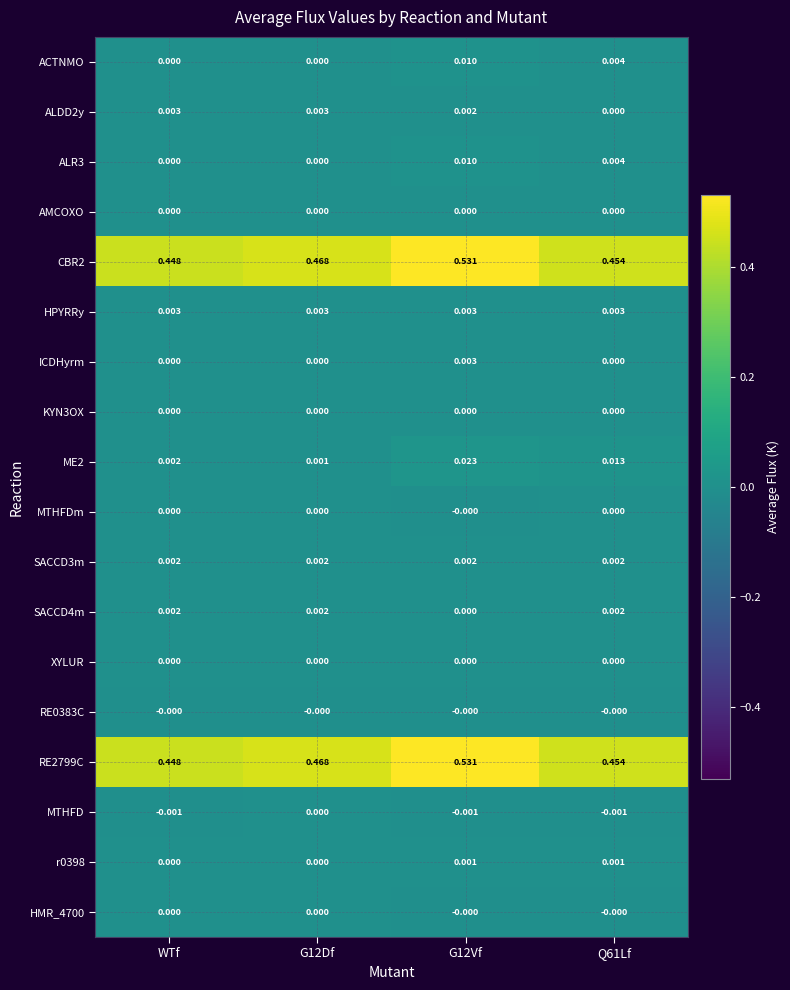

Count the number of categories in the chart.

4